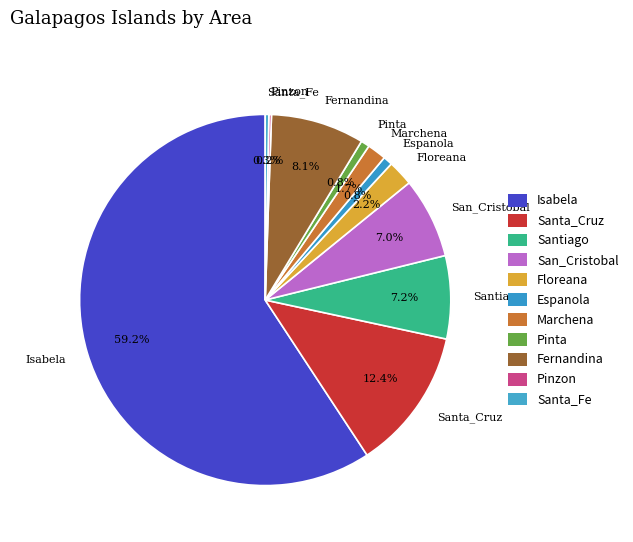

Which slice is the largest?

Isabela